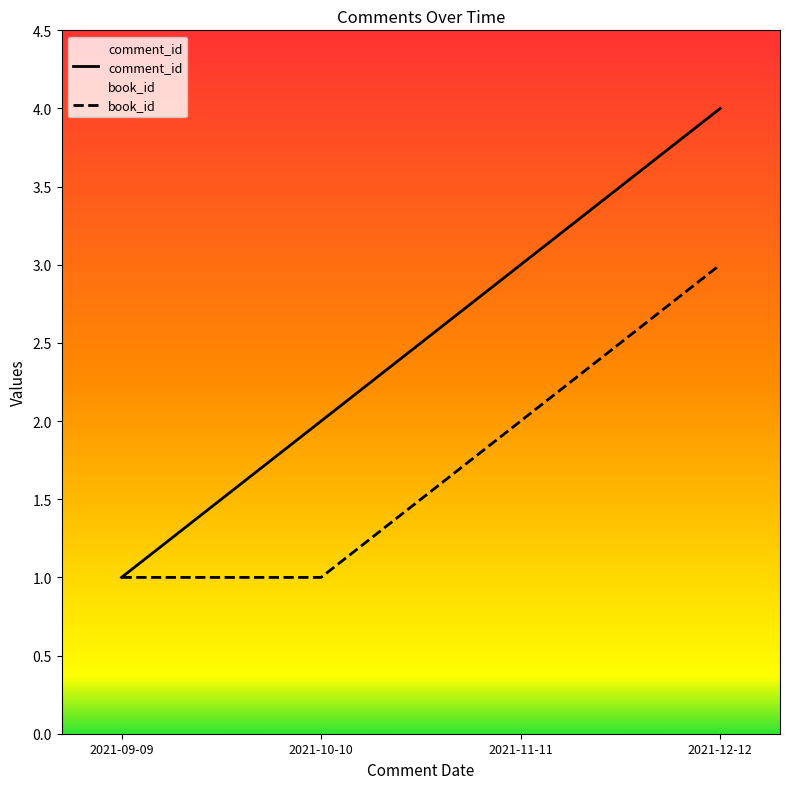

Which has a higher value, 2021-12-12 or 2021-09-09?

2021-12-12